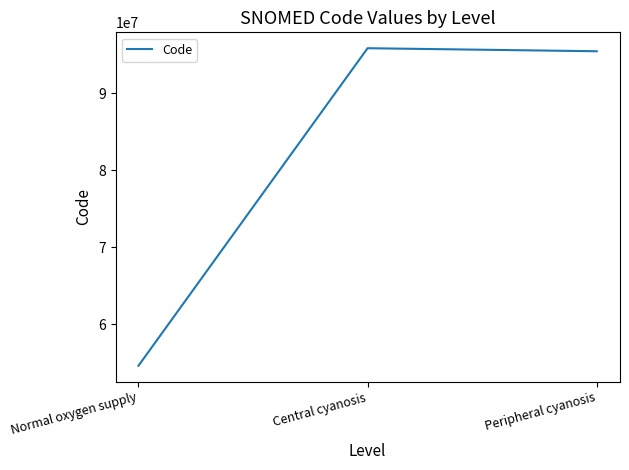

Which has a higher value, Central cyanosis or Peripheral cyanosis?

Central cyanosis